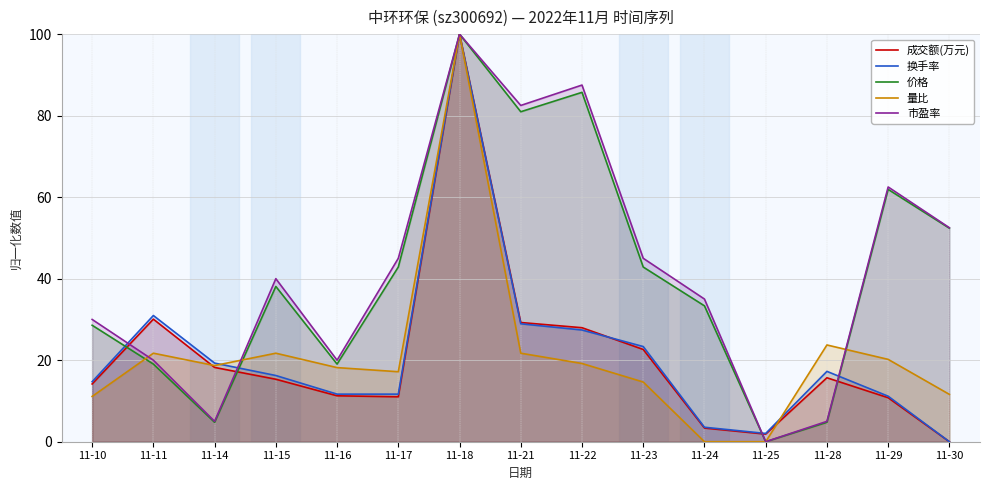

Which category has the lowest value in the 价格 series?

11-25